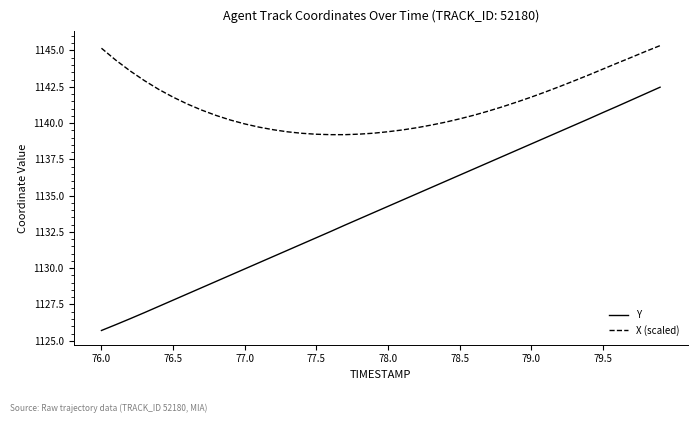

Which series has the widest spread of values?

Y